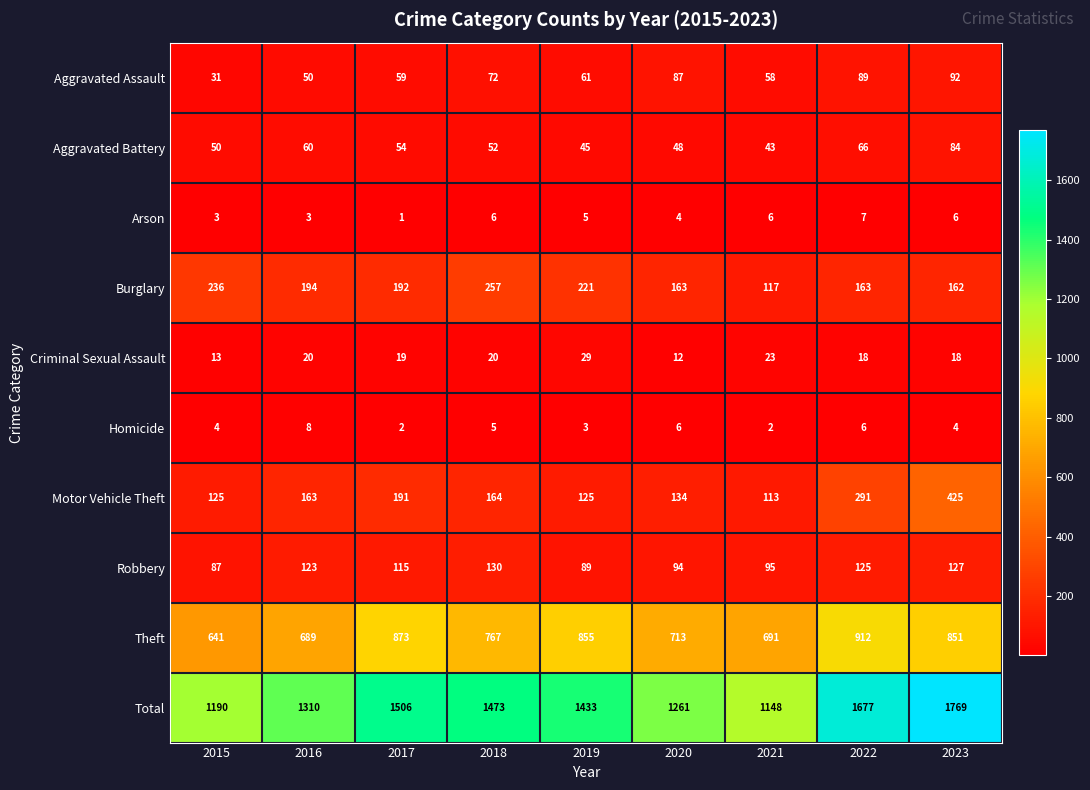

Rank the series by their maximum value, from lowest to highest.

Arson, Homicide, Criminal Sexual Assault, Aggravated Battery, Aggravated Assault, Robbery, Burglary, Motor Vehicle Theft, Theft, Total